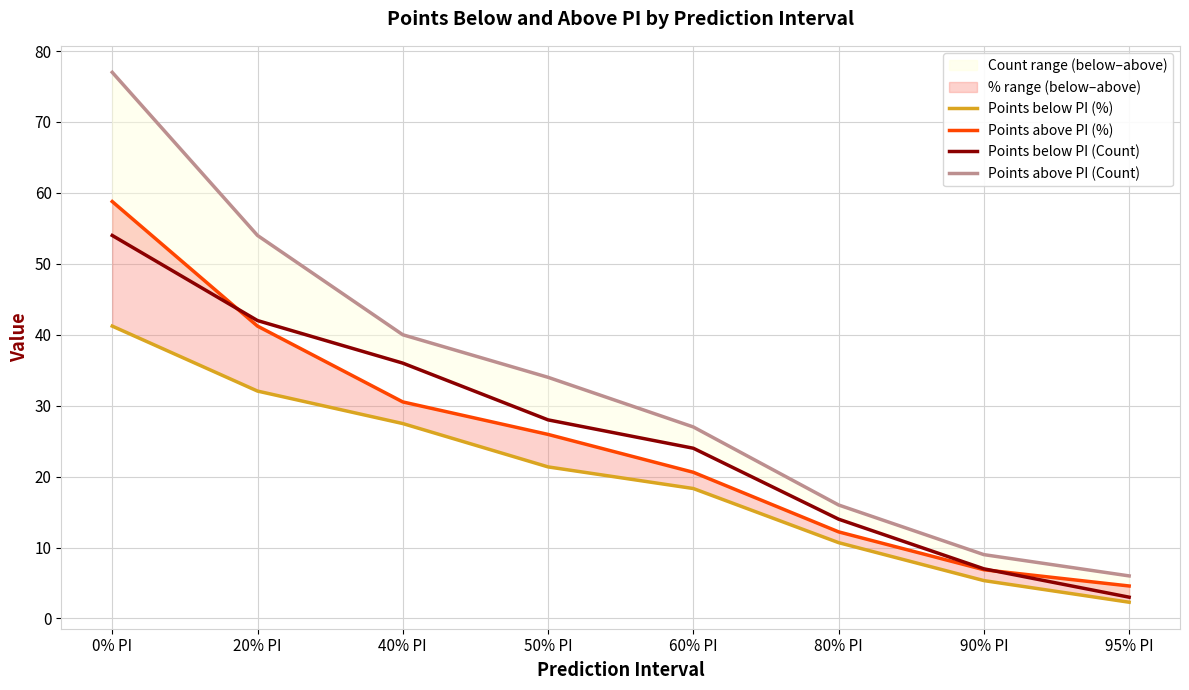

What is the sum of all Points above PI (Count) values?

263.0